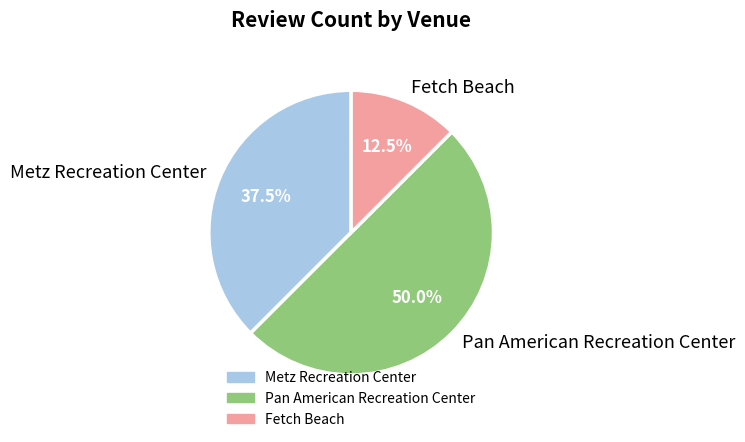

Which has a higher value, Fetch Beach or Pan American Recreation Center?

Pan American Recreation Center